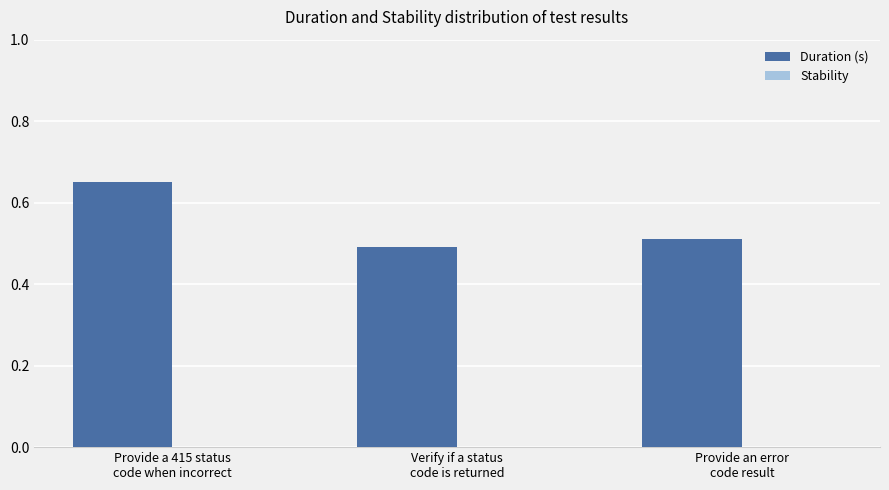

How many values are between 0 and 1?

3